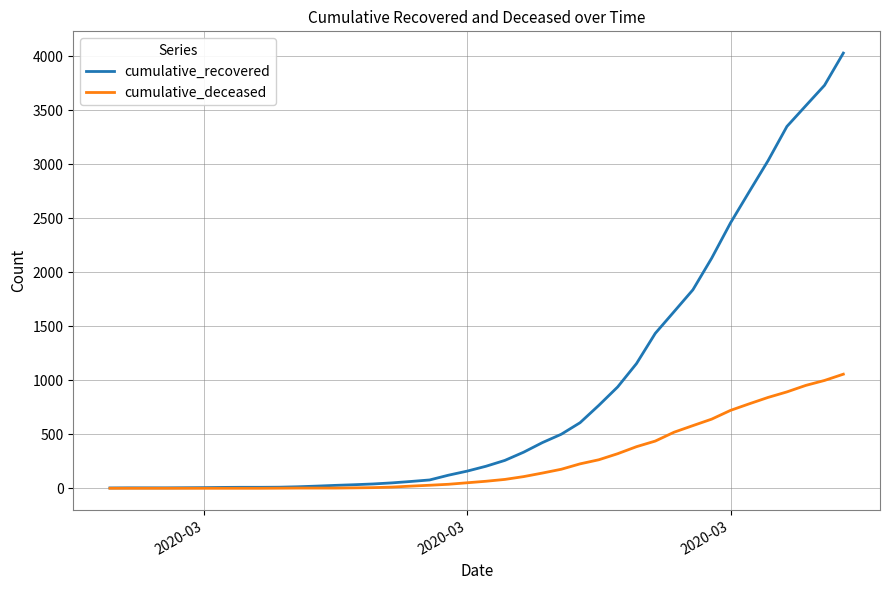

Which series has the largest total across all categories?

cumulative_recovered